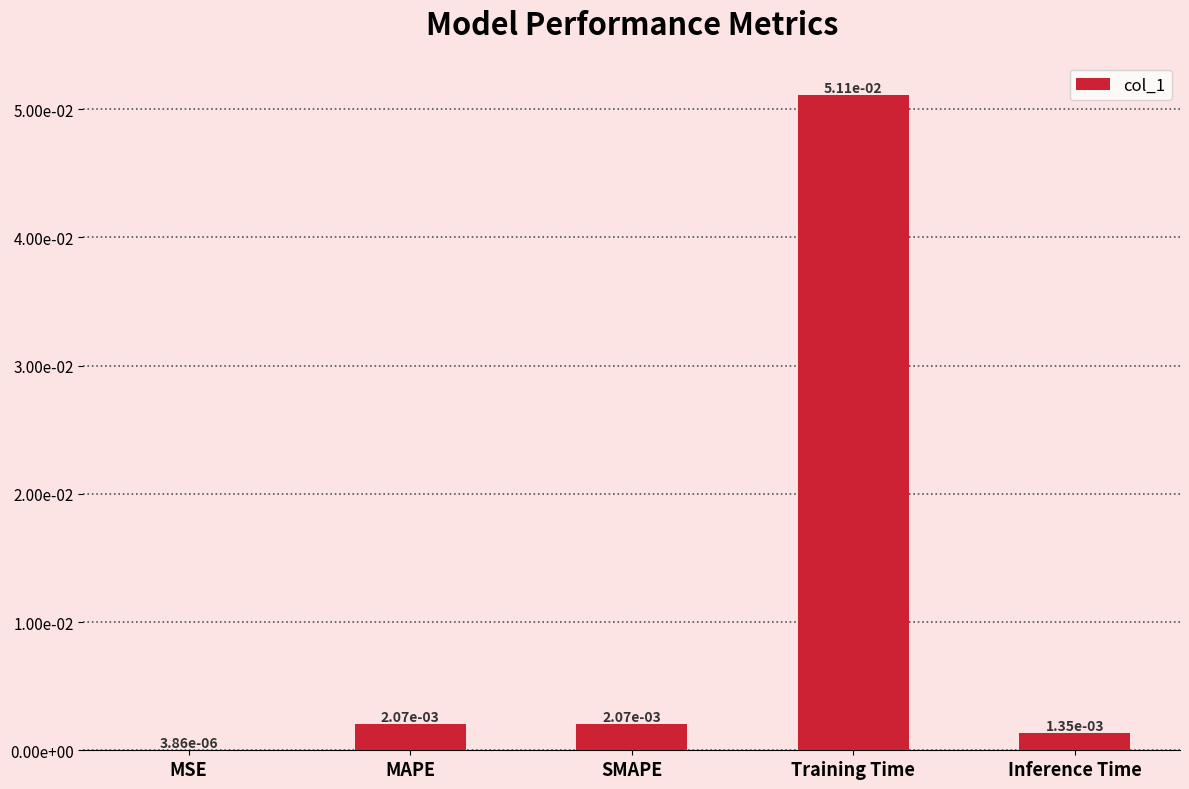

Between SMAPE and MAPE, which is larger?

MAPE